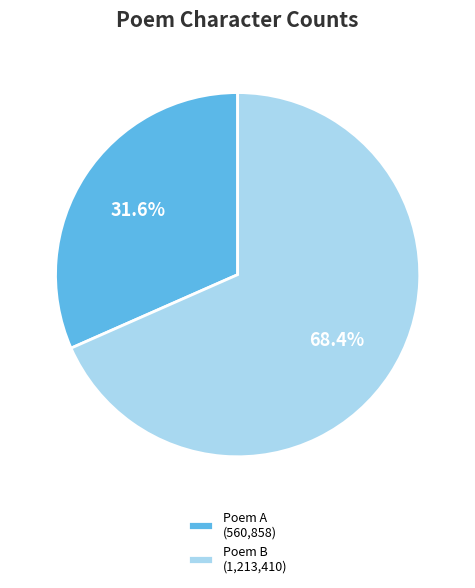

Does any single category account for the majority?

Yes